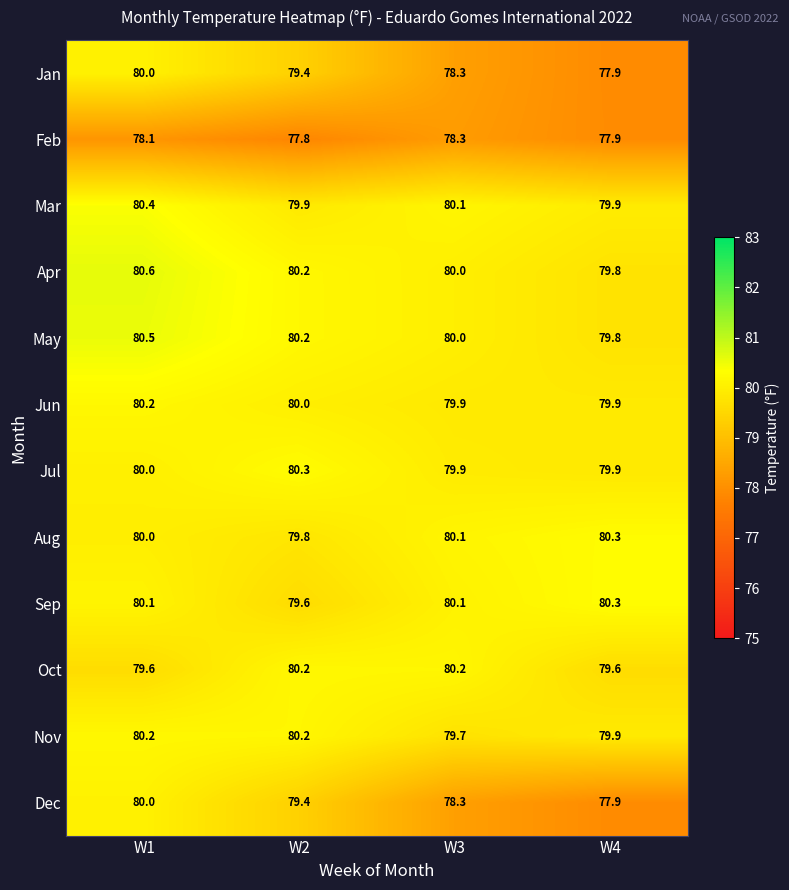

The Mar series shows 80.1 at W3. True or false?

True